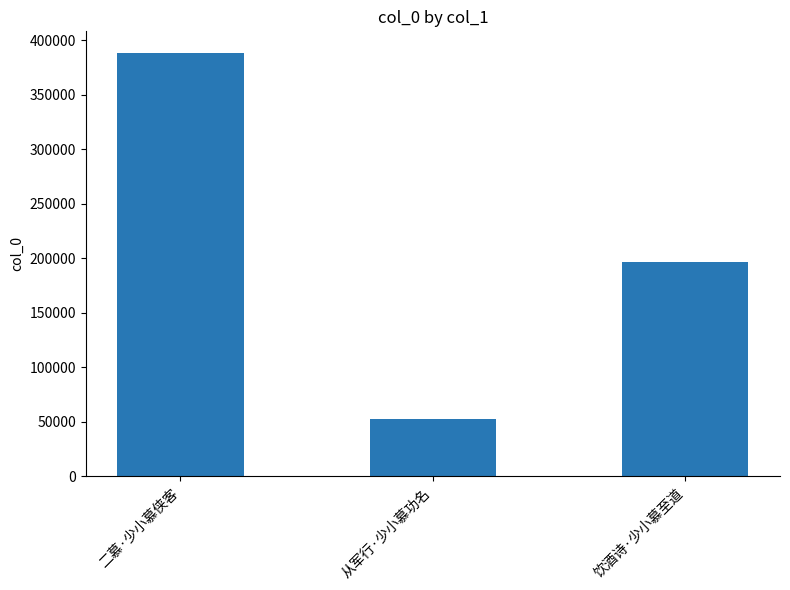

What value does the data have at 二慕·少小慕侠客?

388868